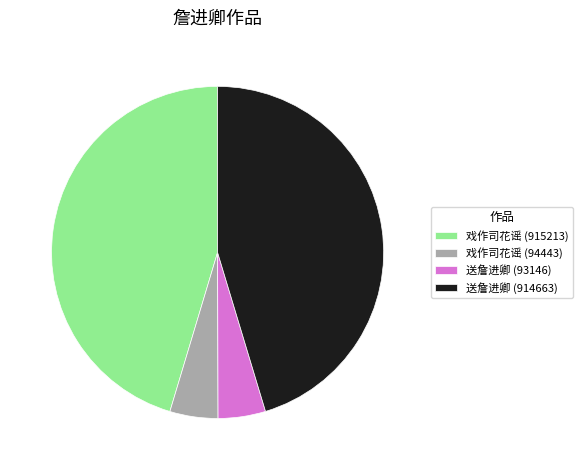

Between 送詹进卿 (914663) and 戏作司花谣 (94443), which is larger?

送詹进卿 (914663)